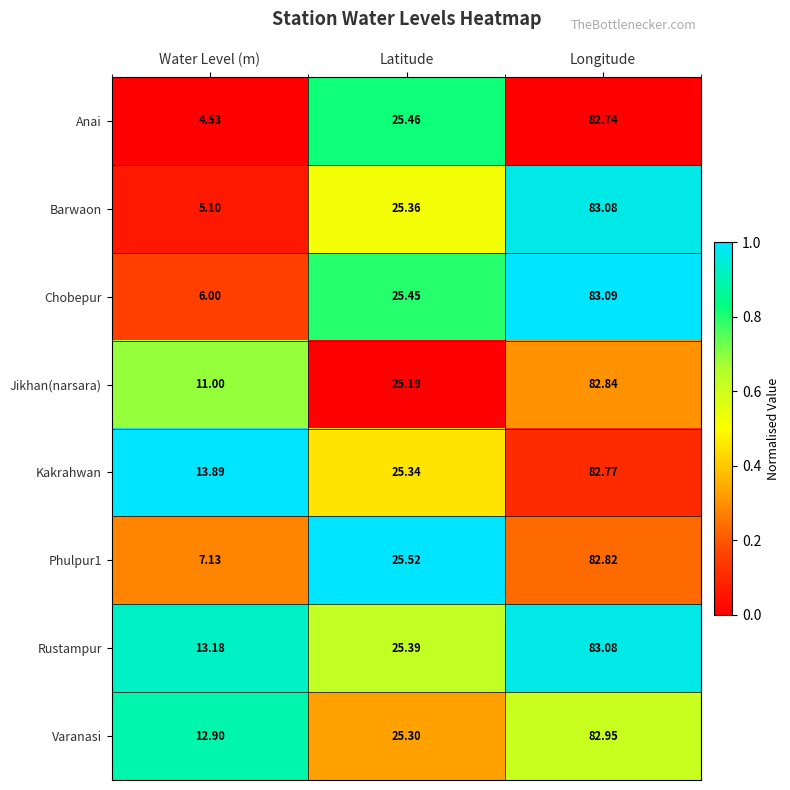

At which category is the sum across all series the highest?

Longitude